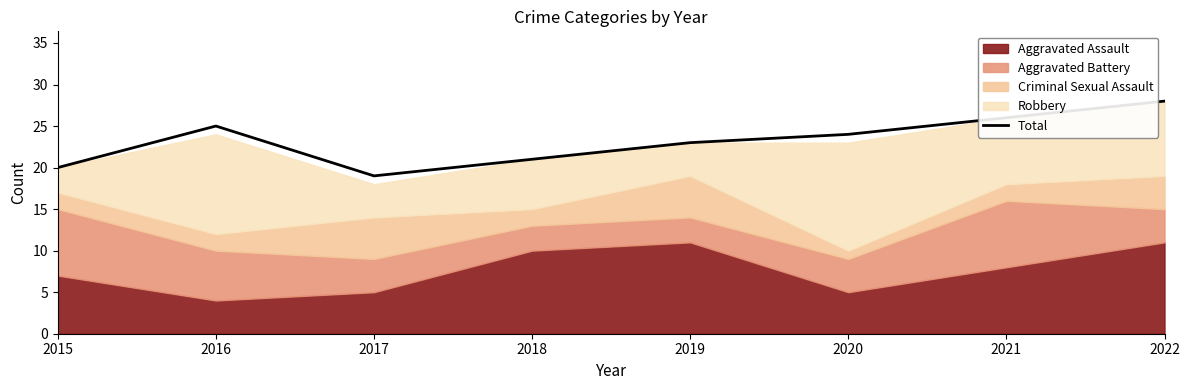

Where does the data first go above 24?

2016